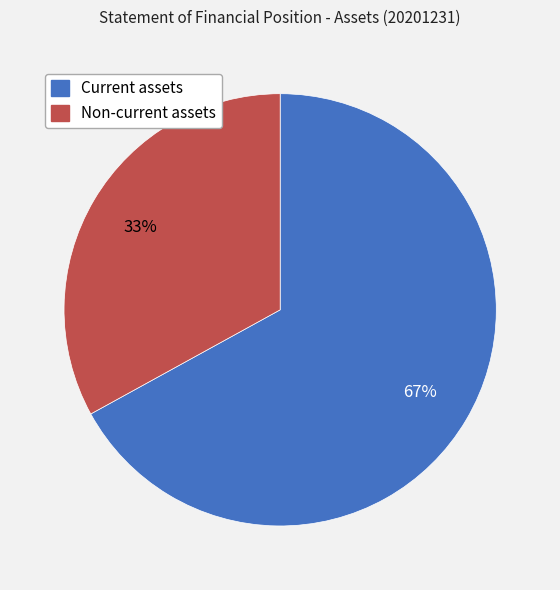

True or false: Current assets accounts for 67% of the total.

True